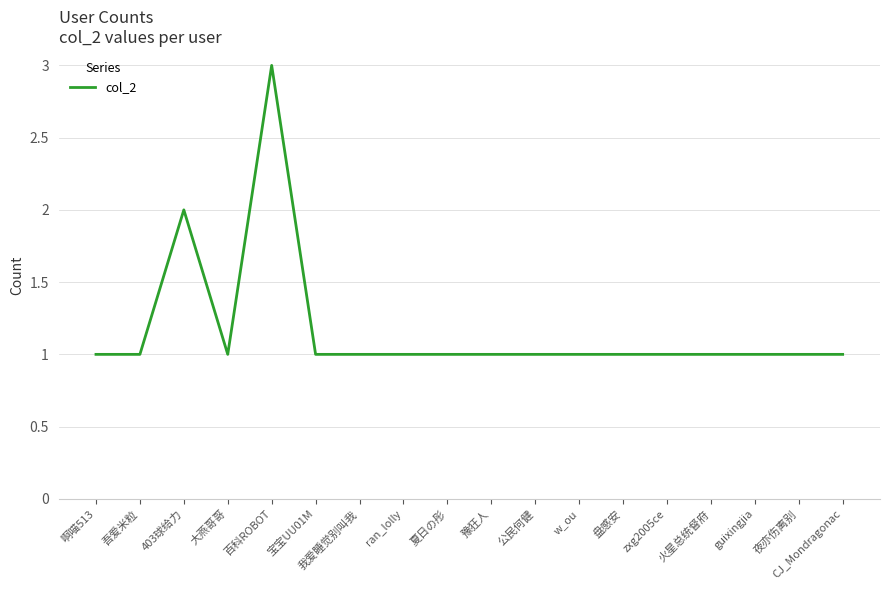

What position from the right is 大燕哥哥?

15